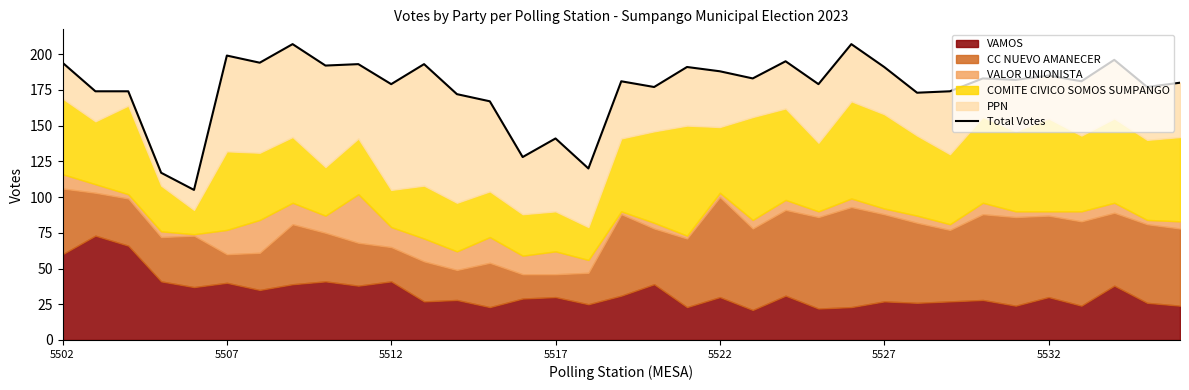

How many values are below 181?

16